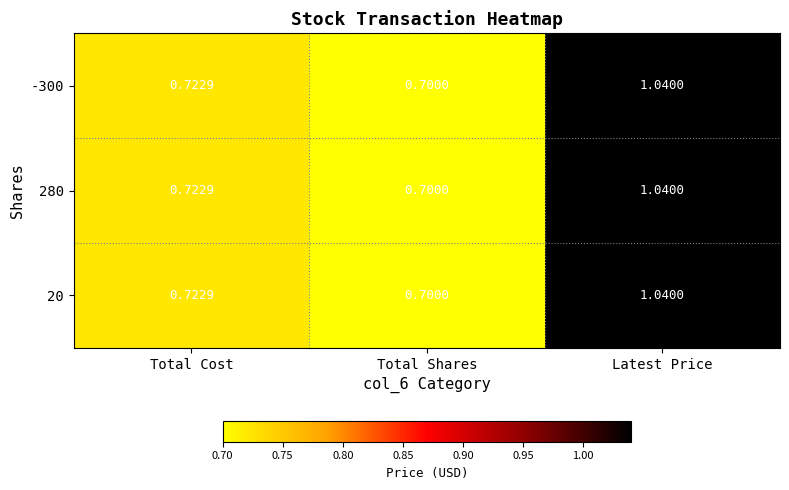

Is the value of 20 at Total Cost greater than the value of -300 at Total Shares?

Yes